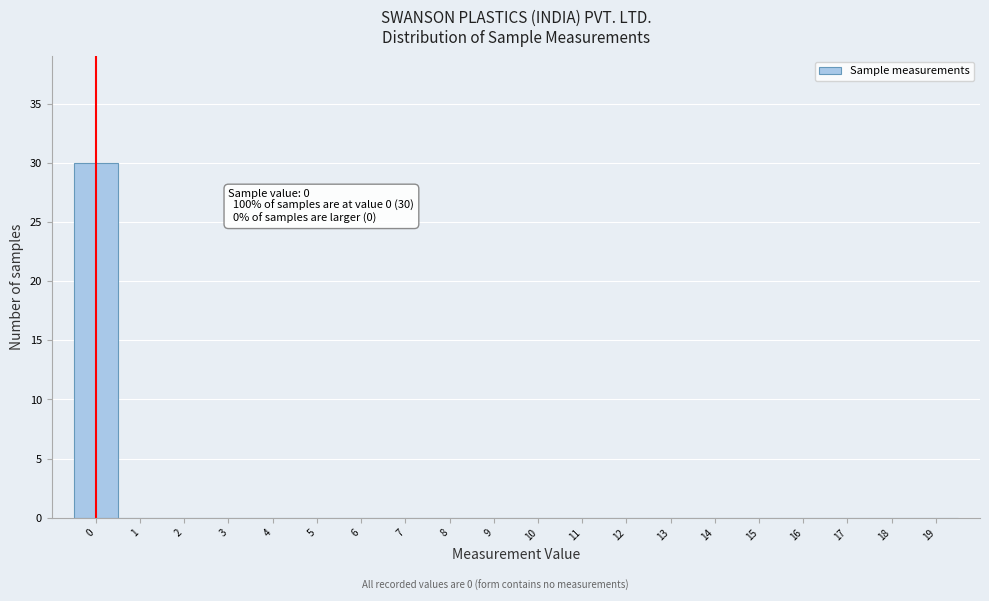

Which range on the x-axis has the tallest bar?

-0.5 to 0.5